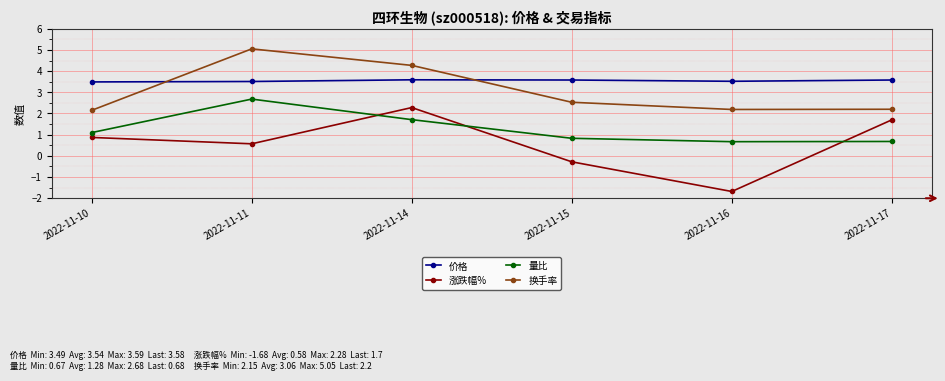

The value of 价格 at 2022-11-15 is 3.6. True or false?

True